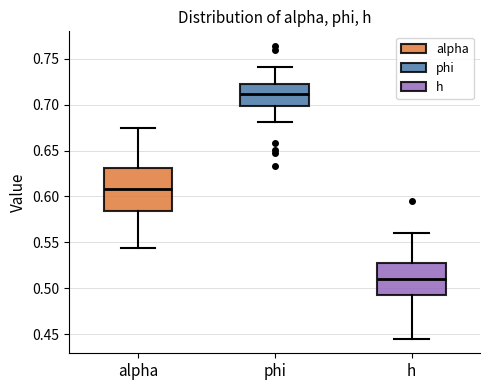

Reading left to right, transcribe this box plot: for each box, give where its median line is, the range the box spans, and where its two whiskers end, as read against the y-axis. The values are not printed on the chart, so give them approximately, as read against the axis.

alpha: median 0.610, box 0.585 to 0.630, whiskers 0.545 to 0.675
phi: median 0.710, box 0.700 to 0.725, whiskers 0.680 to 0.740
h: median 0.510, box 0.495 to 0.530, whiskers 0.445 to 0.560